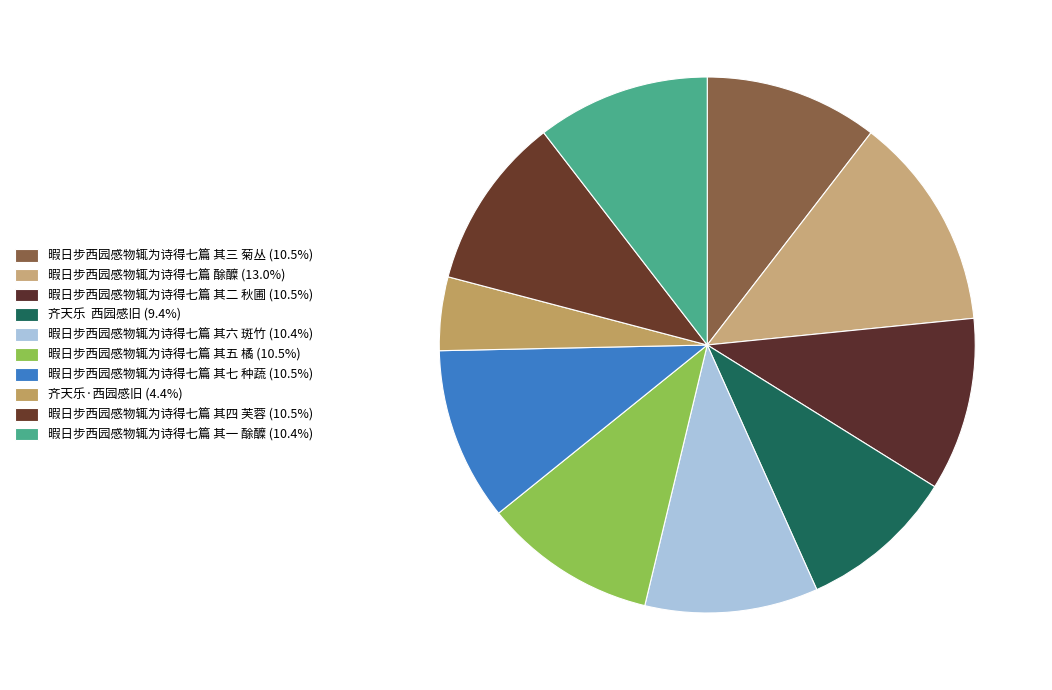

To the nearest percent, what percentage of the pie is 暇日步西园感物辄为诗得七篇 其七 种蔬?

10%